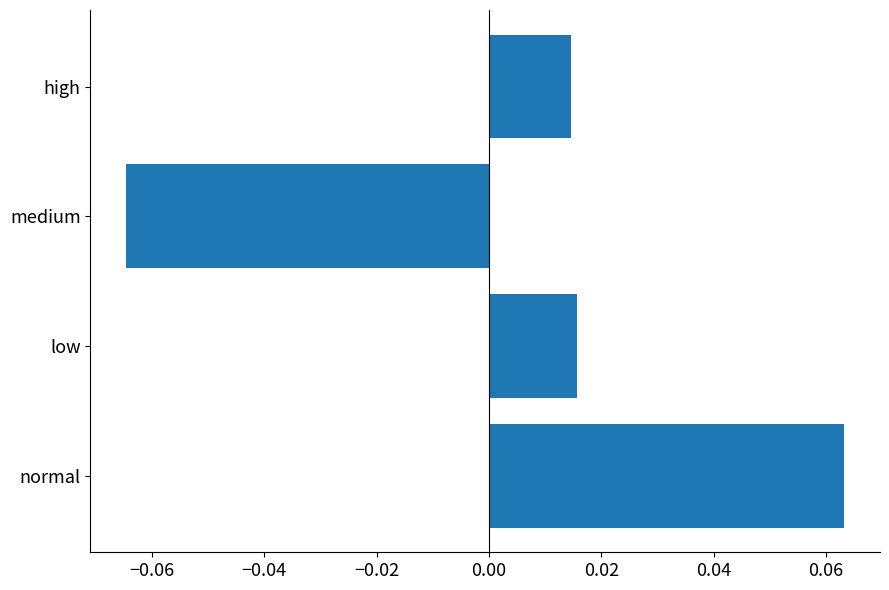

Rank the categories by value from highest to lowest.

normal, low, high, medium